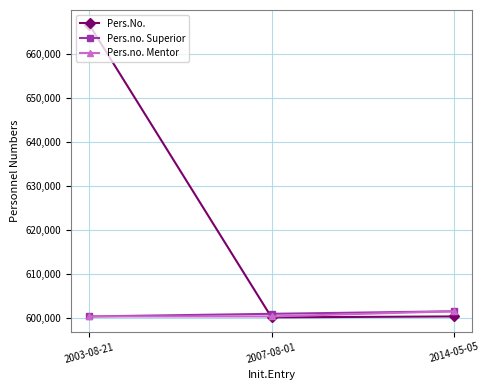

Which series has the largest total across all categories?

Pers.No.